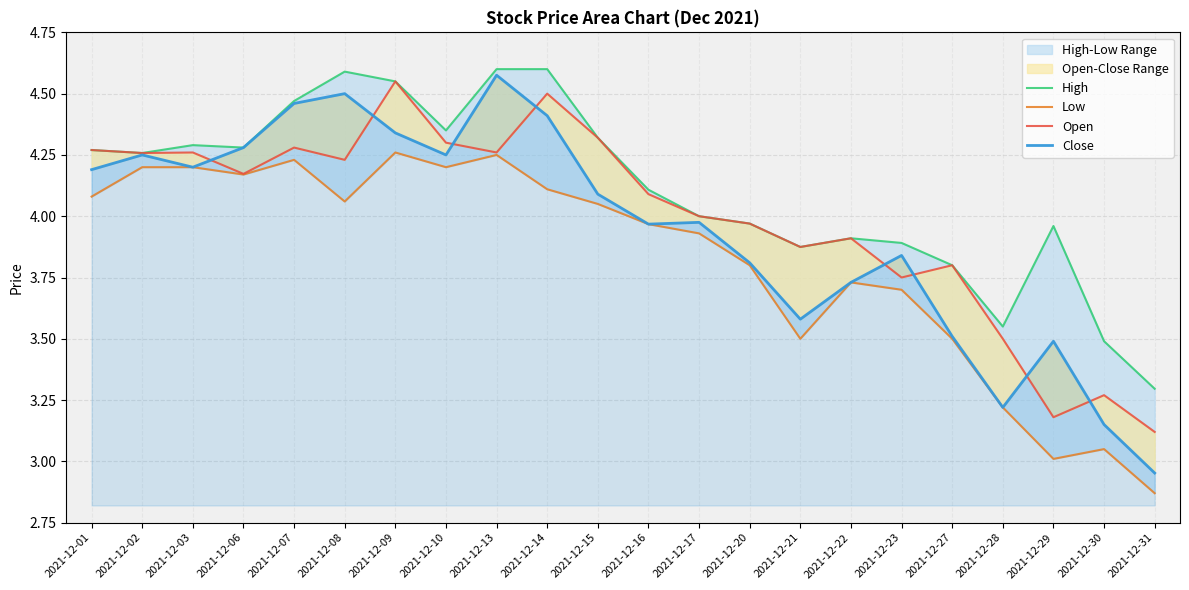

Which category has the highest value across all series?

2021-12-13